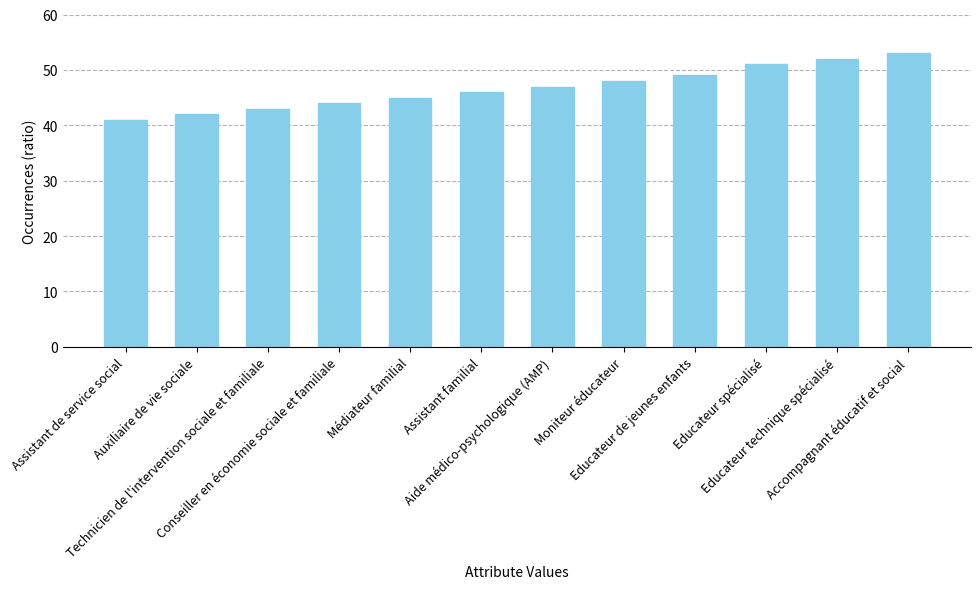

Rank the categories by value from lowest to highest.

Assistant de service social, Auxiliaire de vie sociale, Technicien de l'intervention sociale et familiale, Conseiller en économie sociale et familiale, Médiateur familial, Assistant familial, Aide médico-psychologique (AMP), Moniteur éducateur, Educateur de jeunes enfants, Educateur spécialisé, Educateur technique spécialisé, Accompagnant éducatif et social